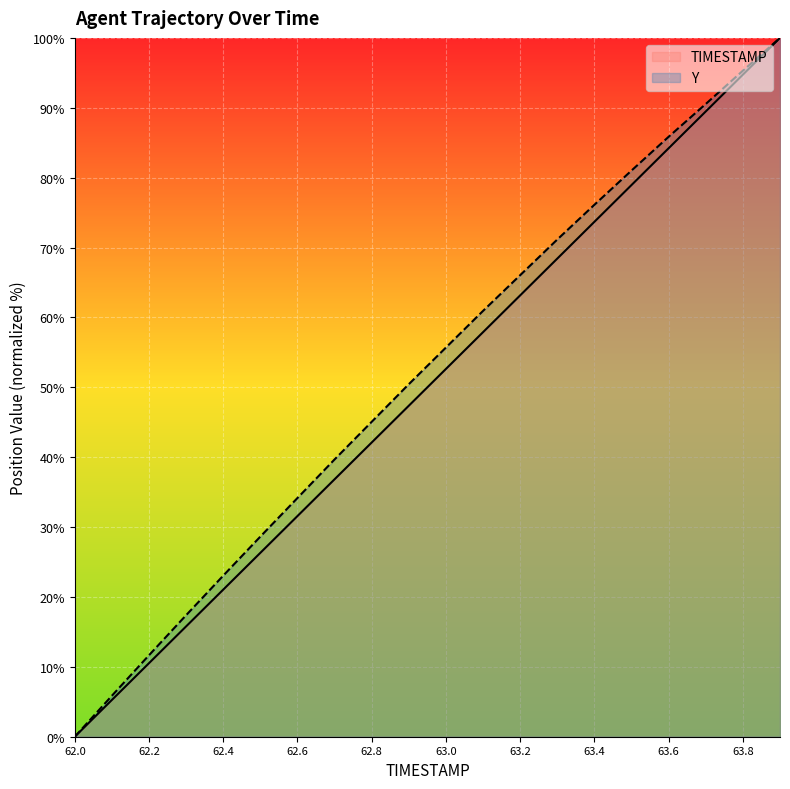

At which category is the sum across all series the highest?

63.9